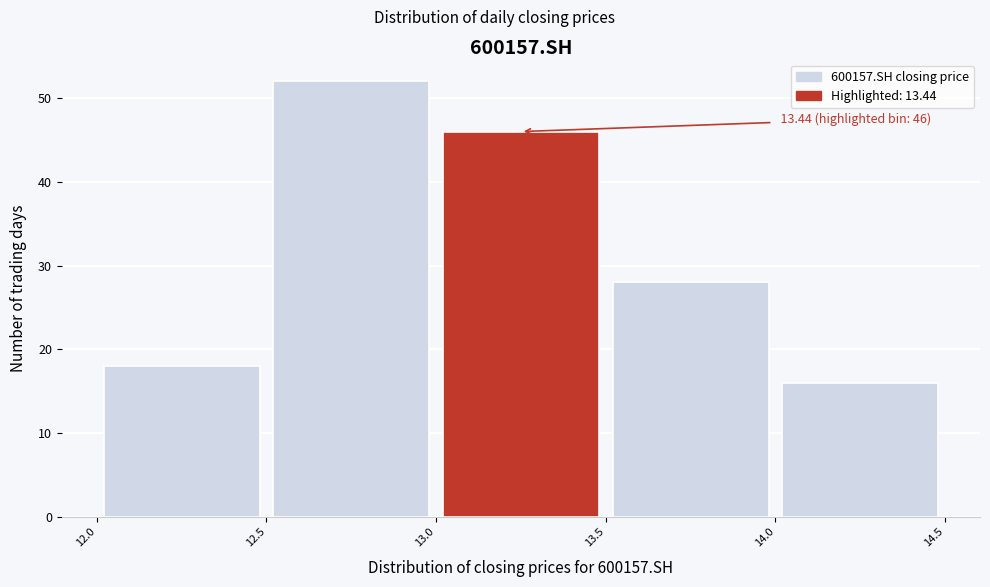

Which range on the x-axis has the tallest bar?

12.5 to 13.0